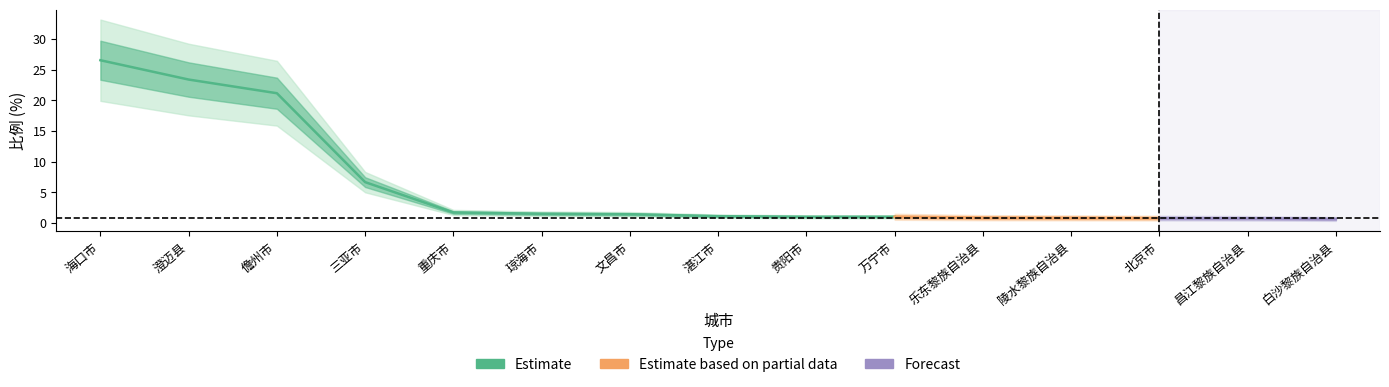

The chart shows a value of 0.6 at 白沙黎族自治县. True or false?

True